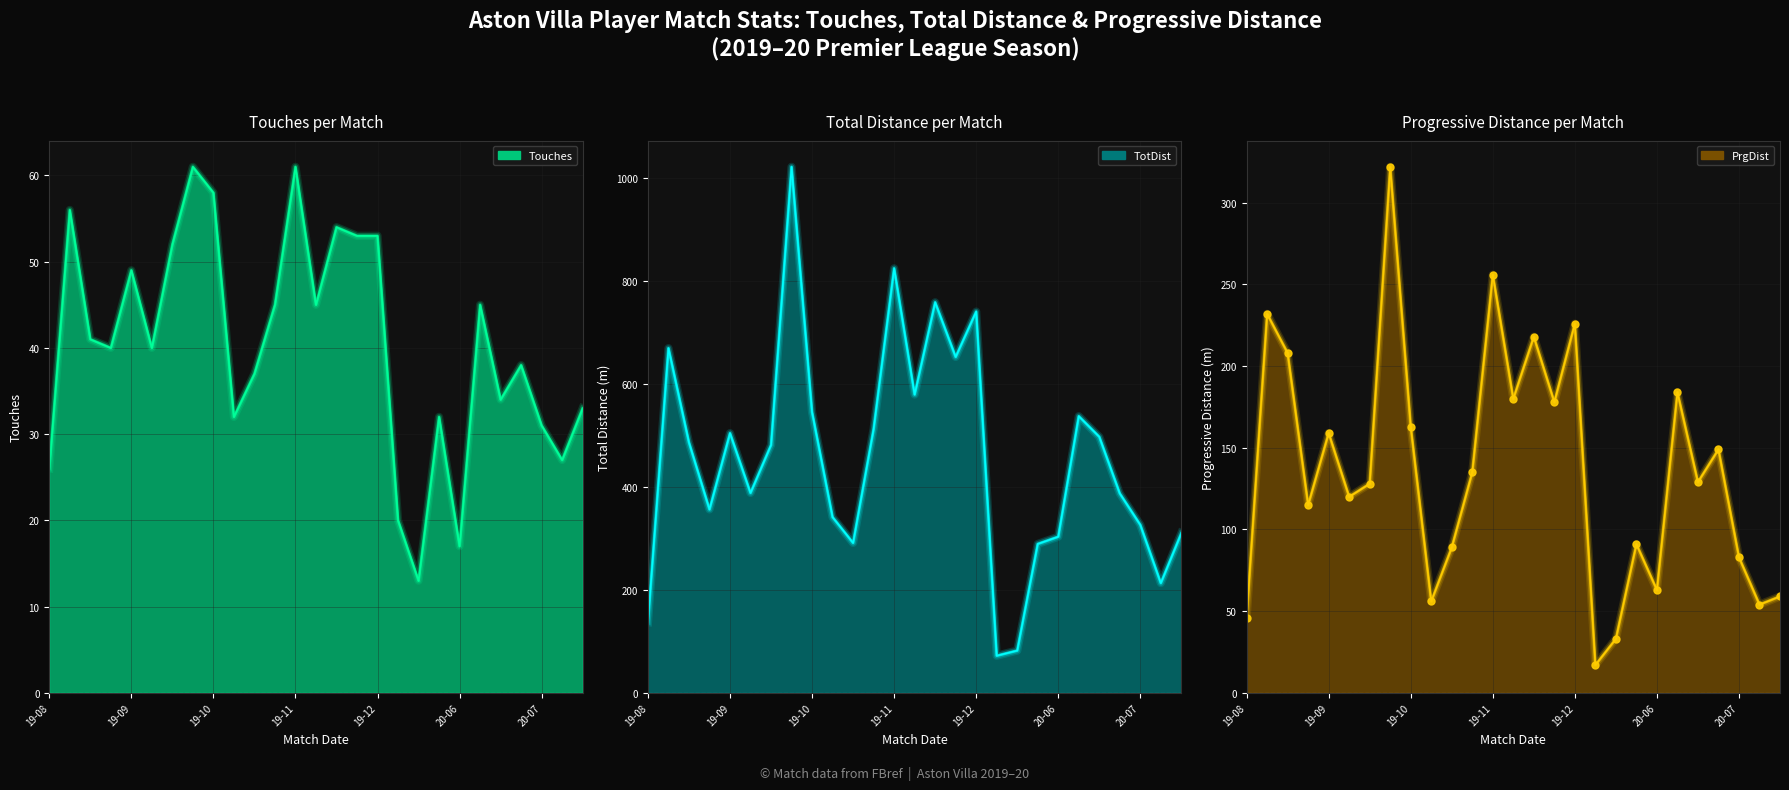

Is it true that the value at 19-12 is 226?

True